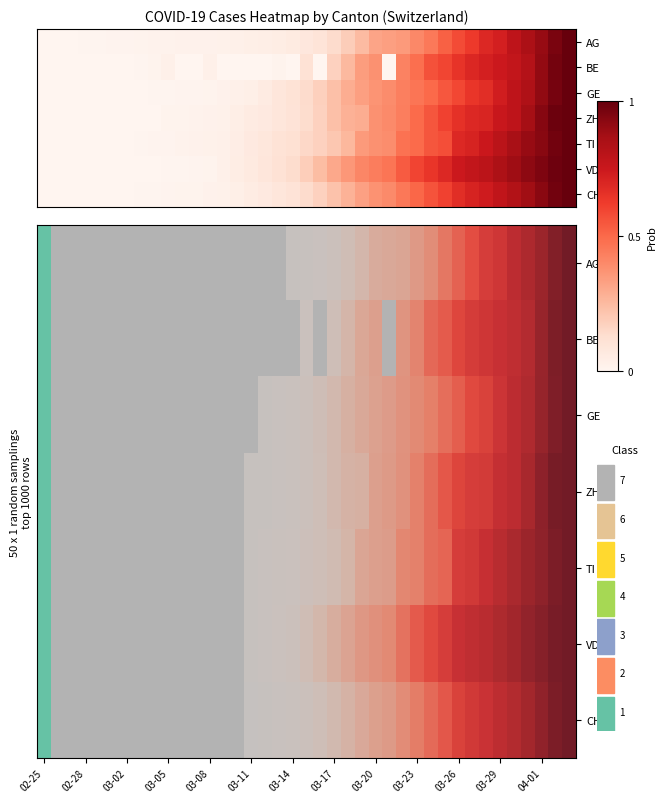

List the series in order of their peak value, highest first.

AG, BE, GE, ZH, TI, VD, CH